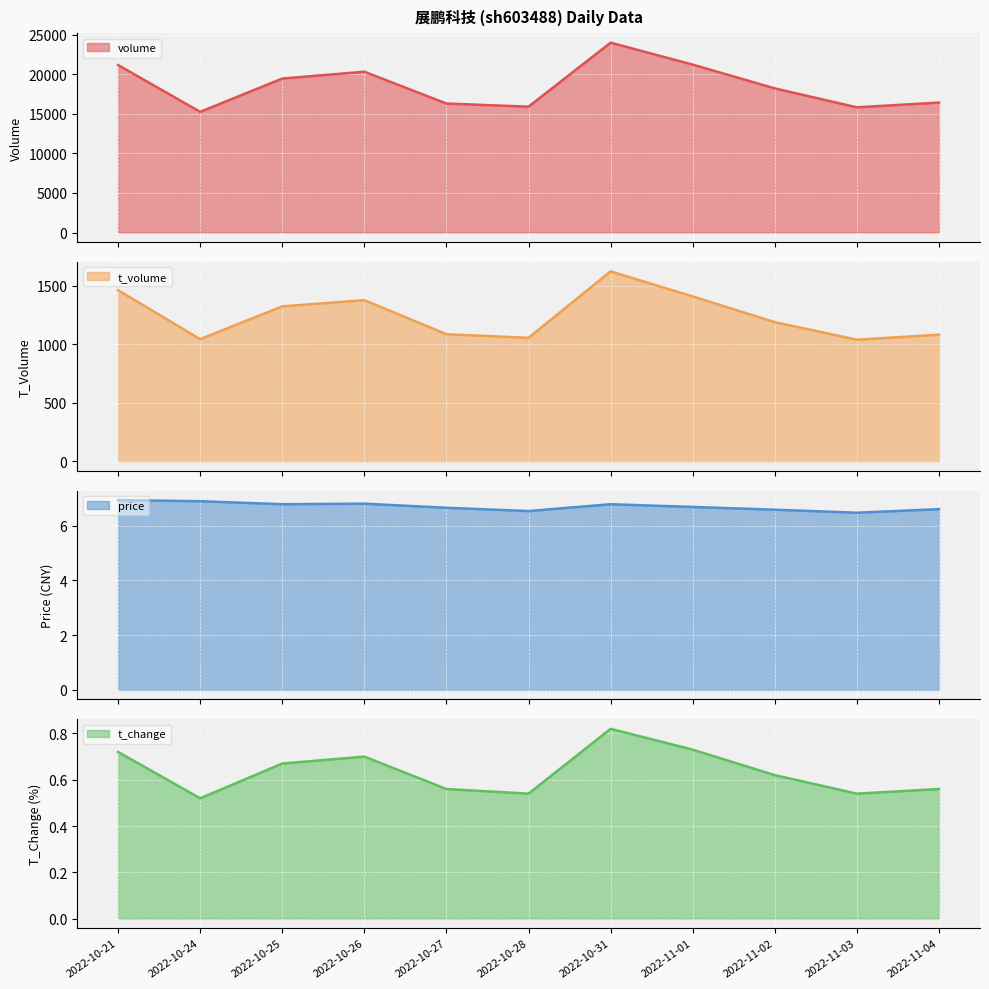

True or false: t_change and price cross at least once.

False